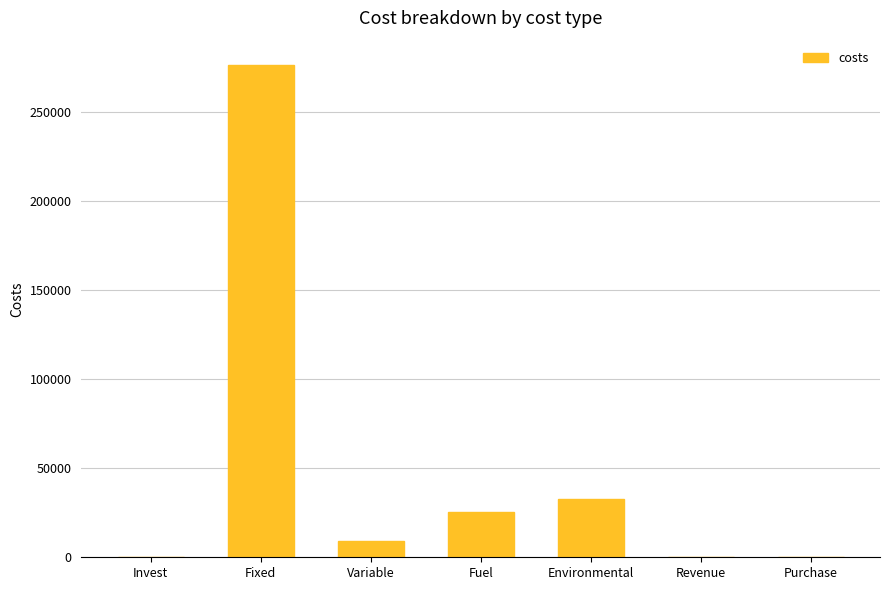

What is the sum of all values?

343339.5